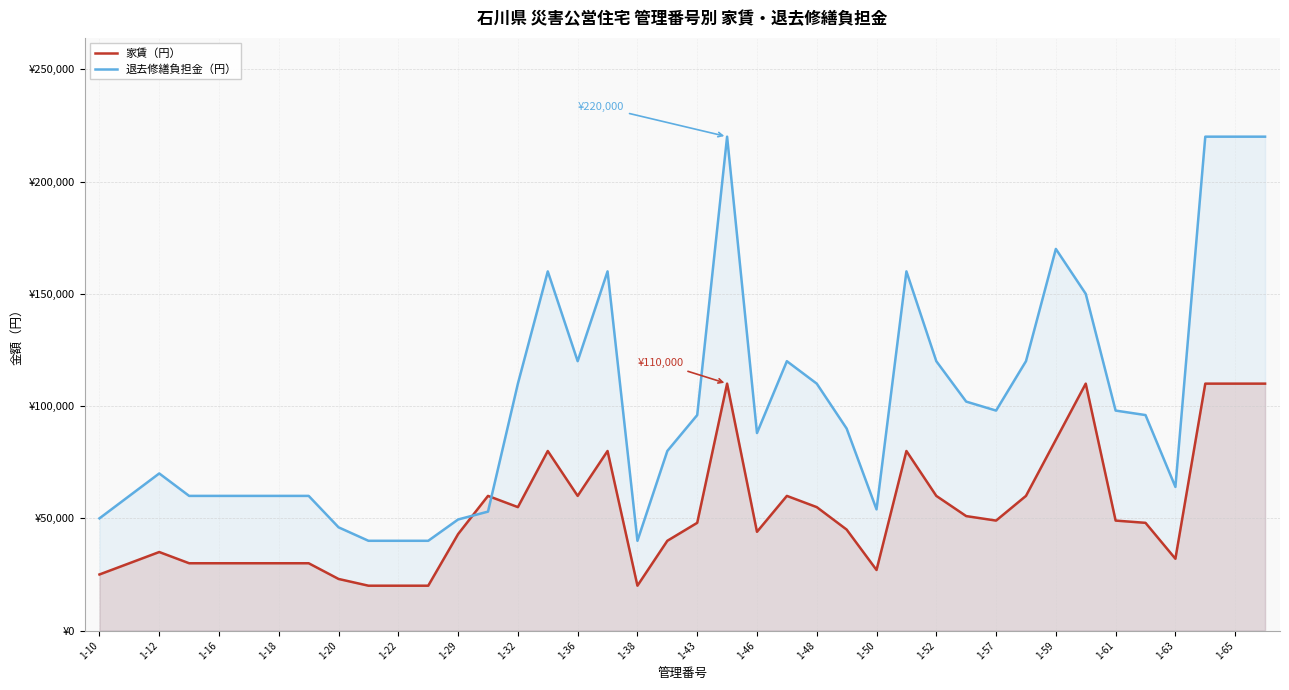

Reading left to right, list all the values displayed in this chart.

家賃（円）: 25000	30000	35000	30000	30000	30000	30000	30000	23000	20000	20000	20000	43000	60000	55000	80000	60000	80000	20000	40000	48000	110000	44000	60000	55000	45000	27000	80000	60000	51000	49000	60000	85000	110000	49000	48000	32000	110000	110000	110000
退去修繕負担金（円）: 50000	60000	70000	60000	60000	60000	60000	60000	46000	40000	40000	40000	49500	53000	110000	160000	120000	160000	40000	80000	96000	220000	88000	120000	110000	90000	54000	160000	120000	102000	98000	120000	170000	150000	98000	96000	64000	220000	220000	220000